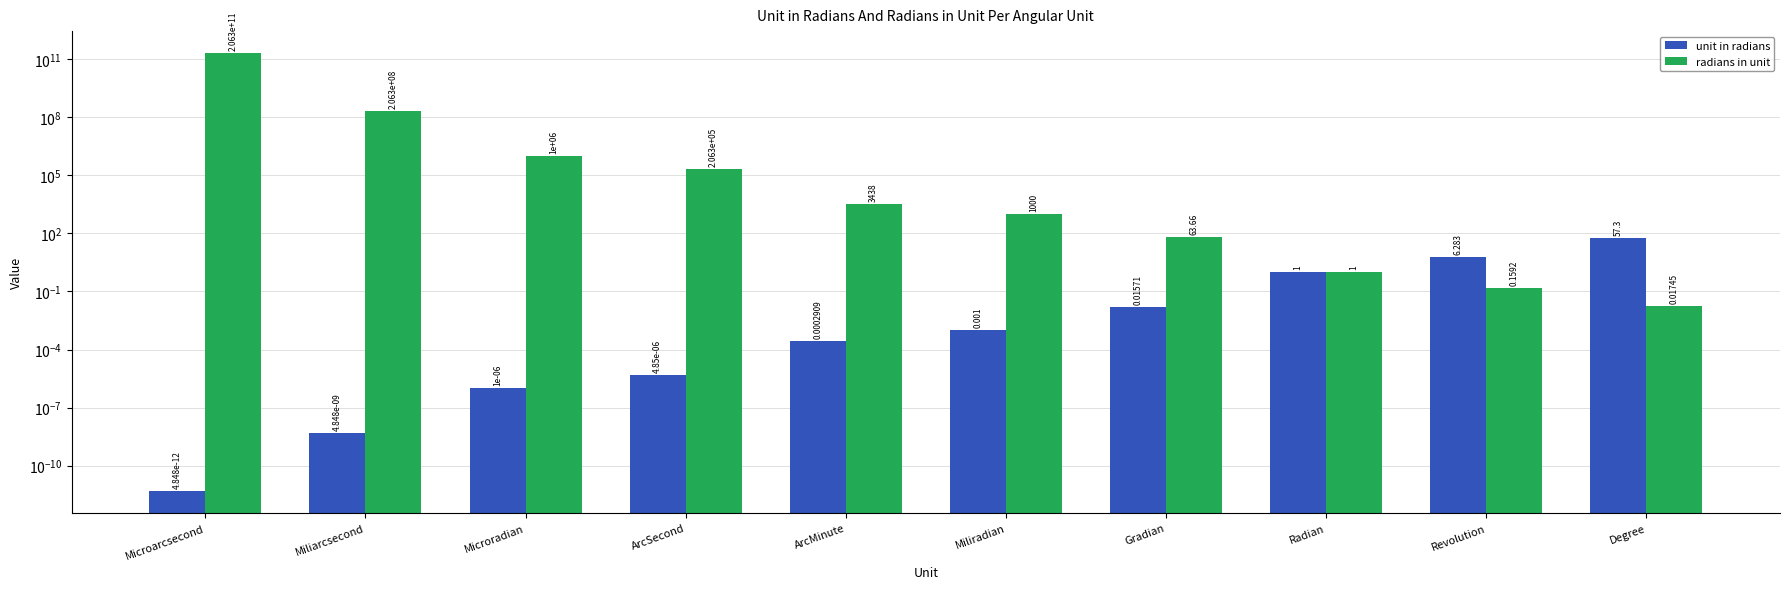

Which category has the highest value in the unit in radians series?

Degree